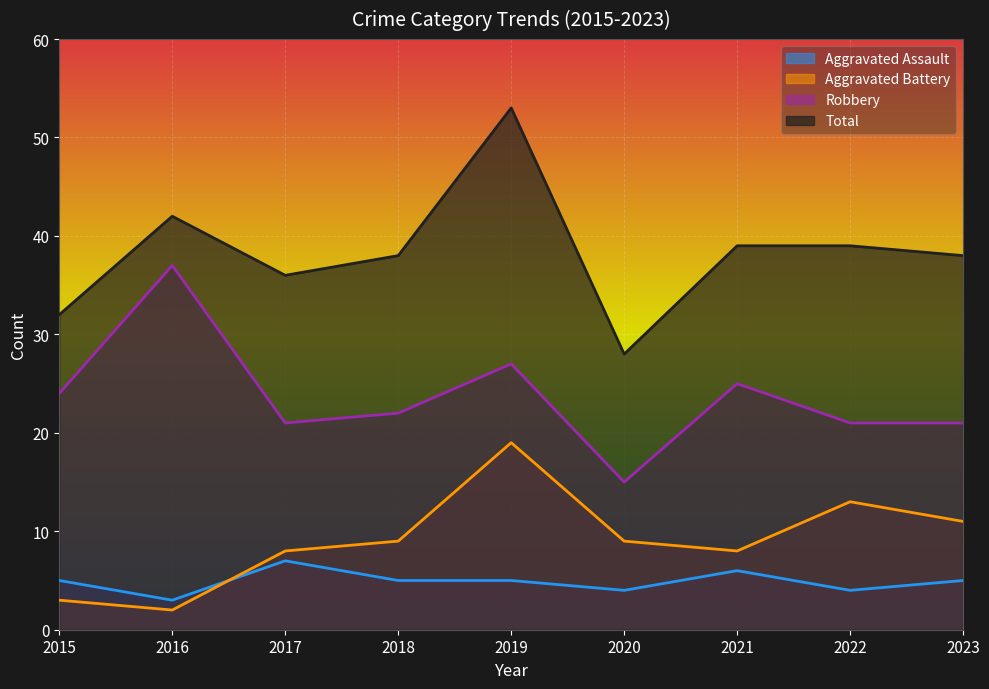

The value of Aggravated Assault at 2020 is 4. True or false?

True